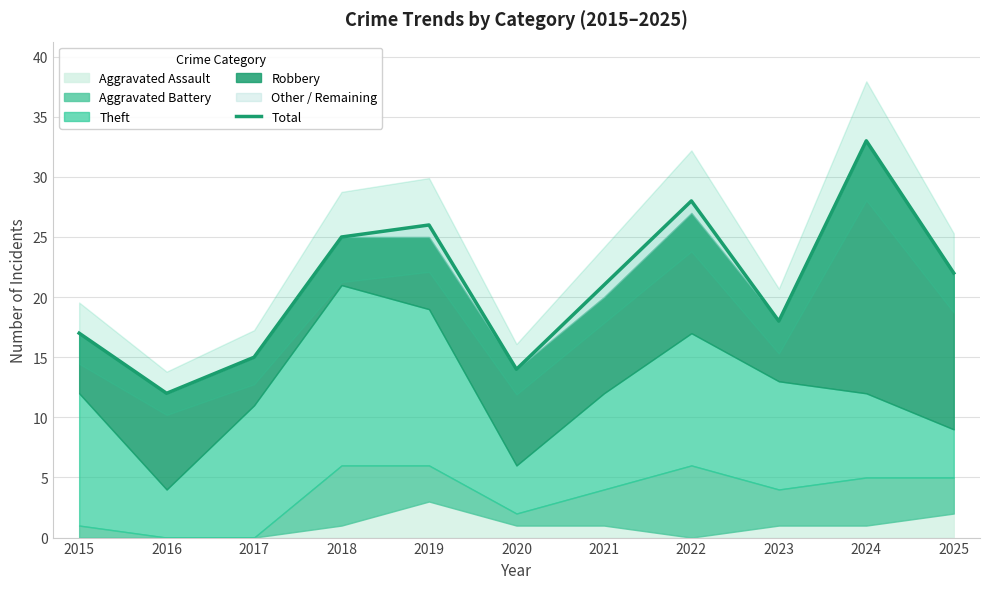

What is the value of the 3rd point from the left?

15